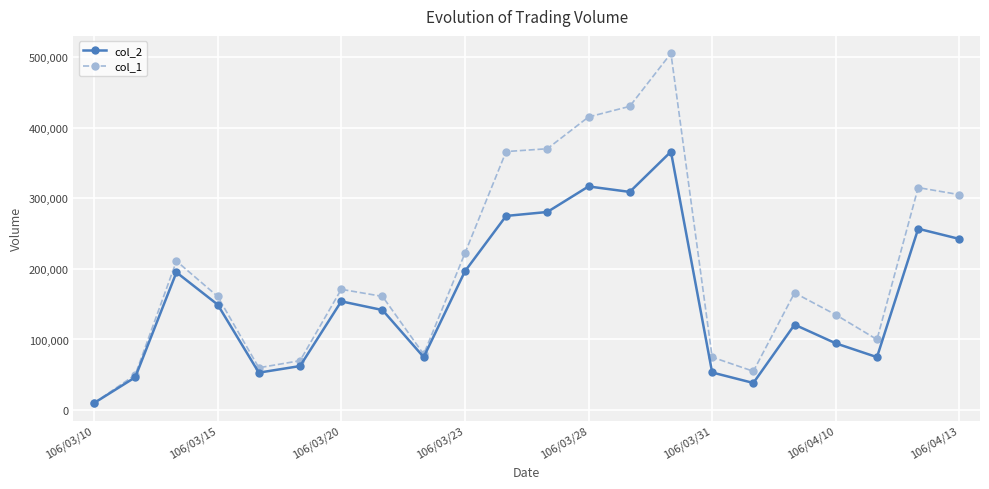

What is the average value of the col_1 series?

201455